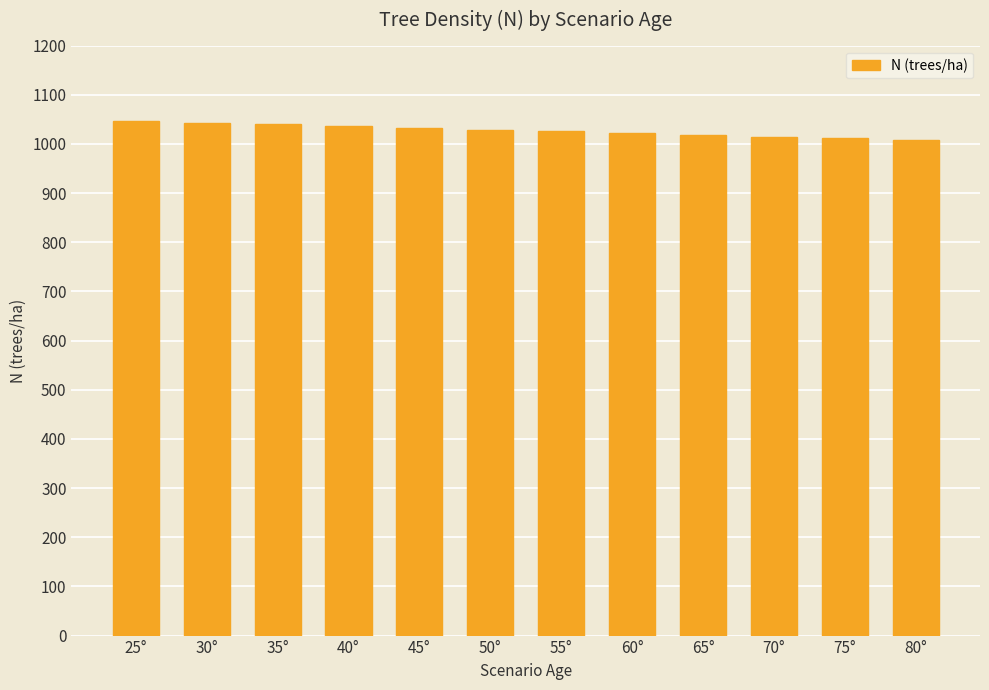

What is the label of the 11th bar from the left?

75°